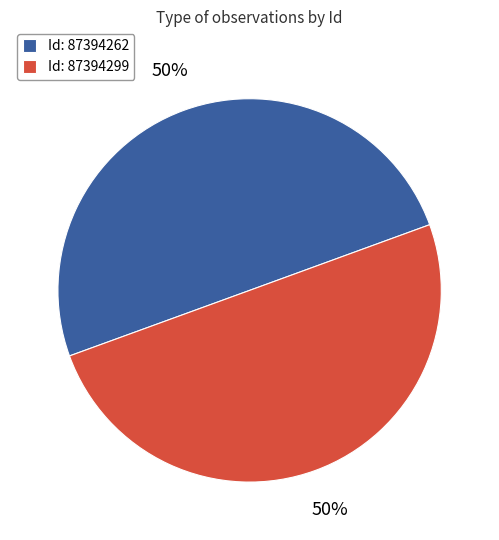

To the nearest percent, what is the average slice percentage?

50%